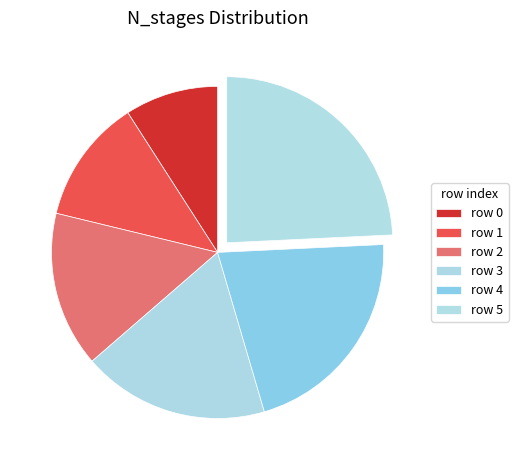

How many slices are in this pie chart?

6